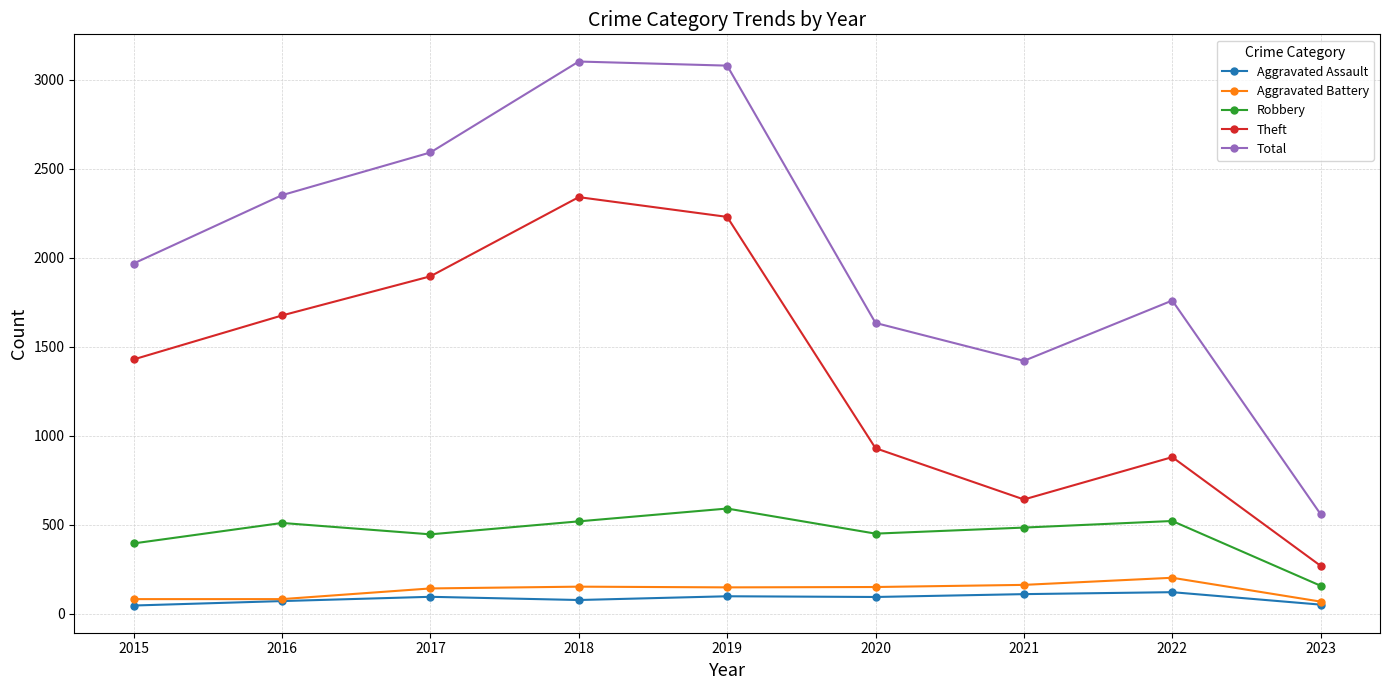

How many lines are shown in the chart?

5